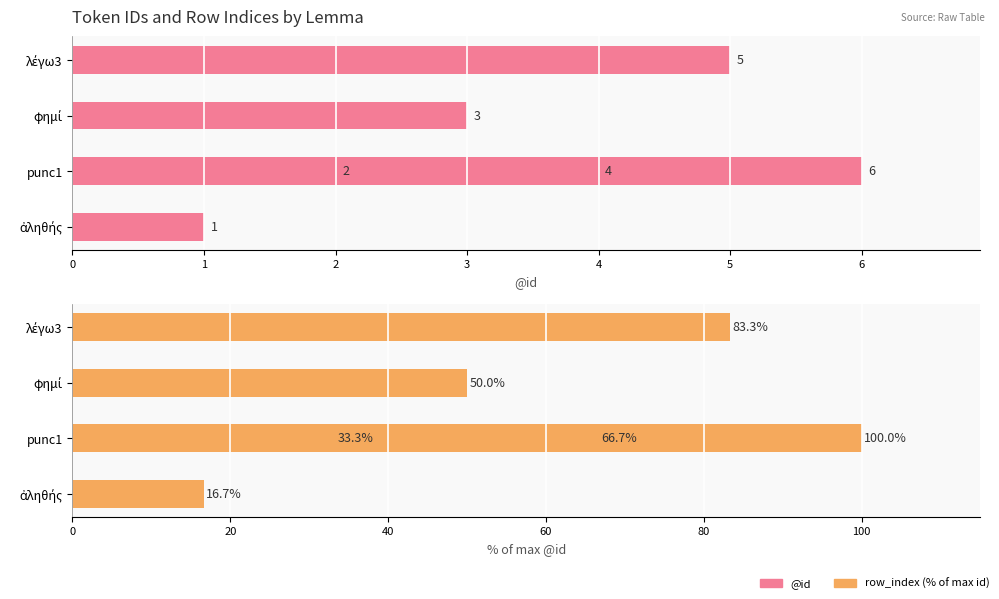

What are all the series names shown in the legend?

@id, row_index (% of max id)